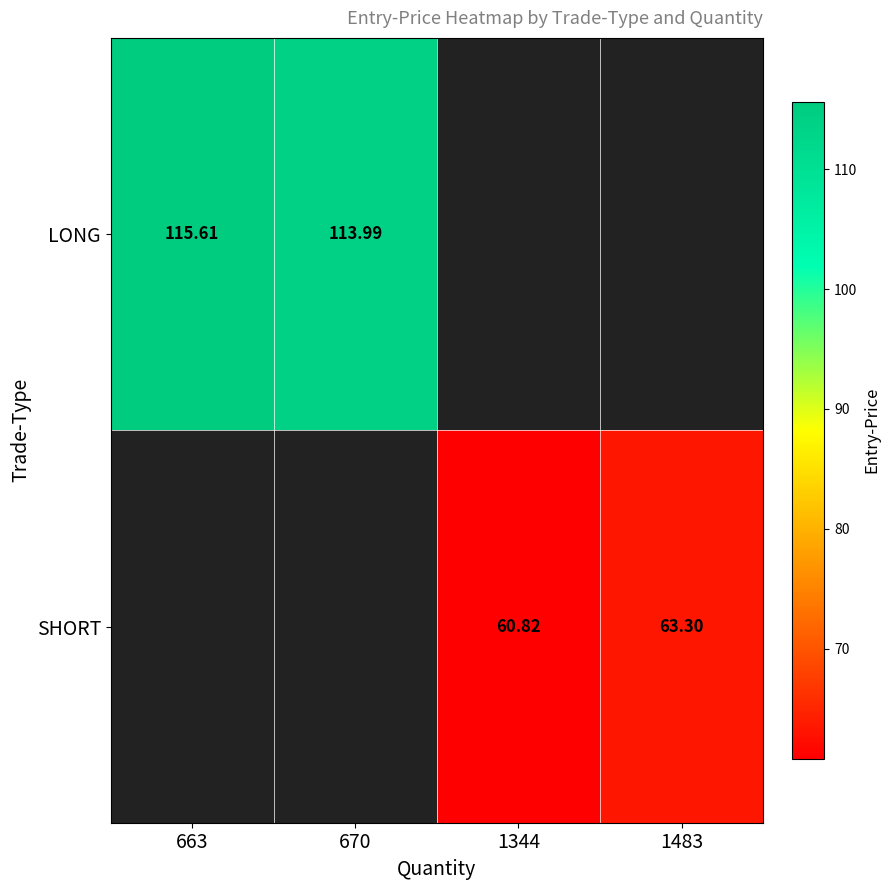

Which category has the highest value across all series?

663